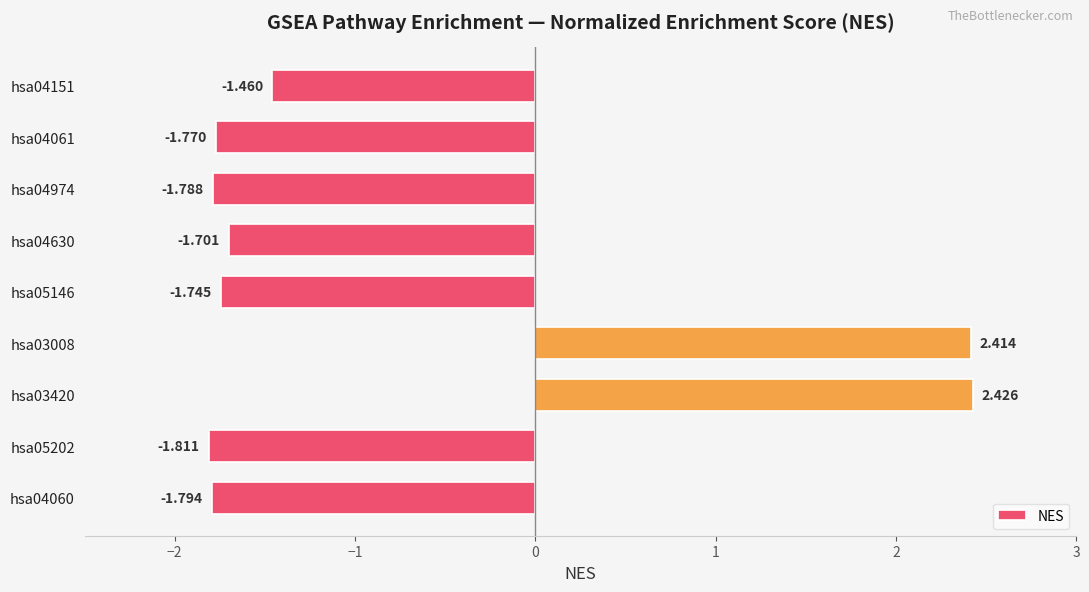

List the labels in order of value, smallest first.

hsa05202, hsa04060, hsa04974, hsa04061, hsa05146, hsa04630, hsa04151, hsa03008, hsa03420